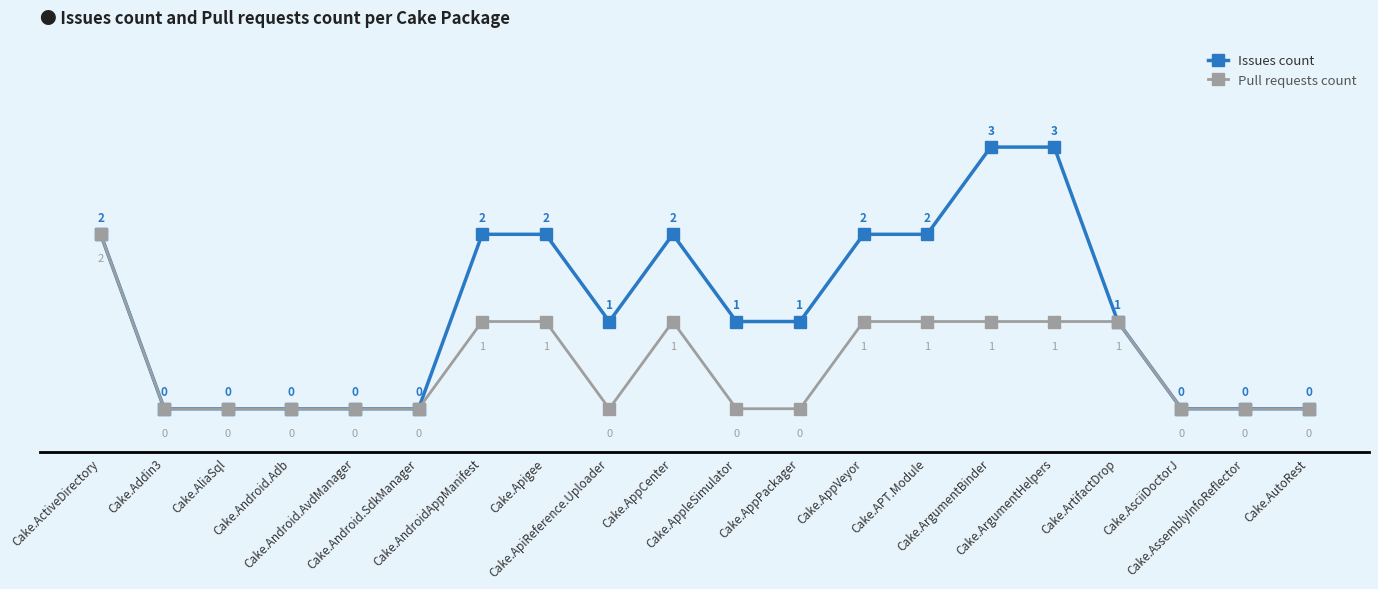

Which series changed the most between Cake.ArgumentHelpers and Cake.AutoRest?

Issues count